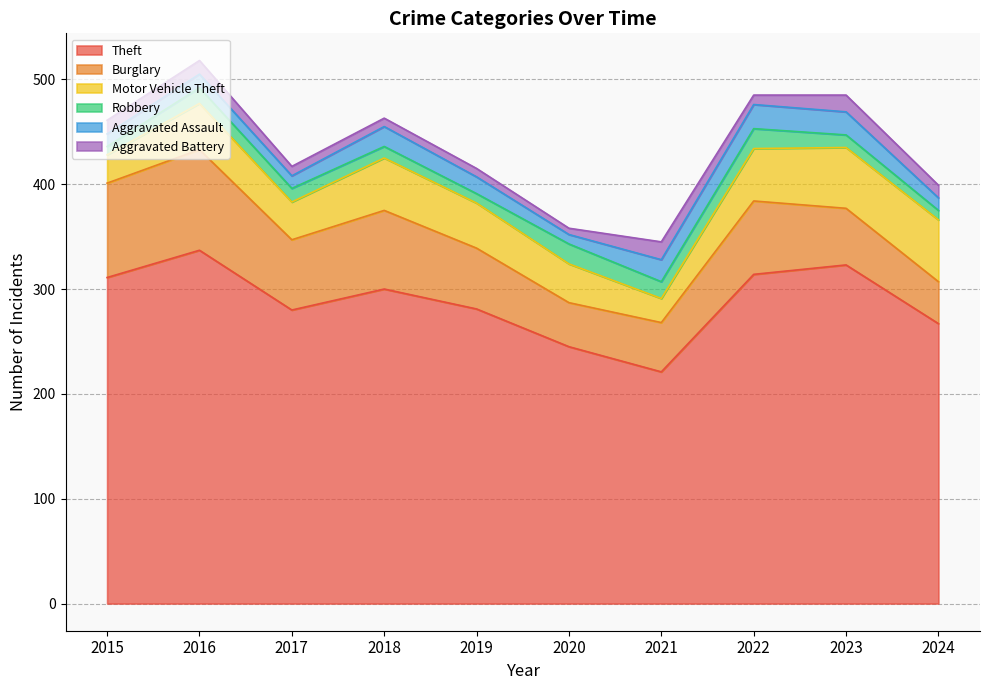

What is the difference between the highest and lowest values at 2015?

303